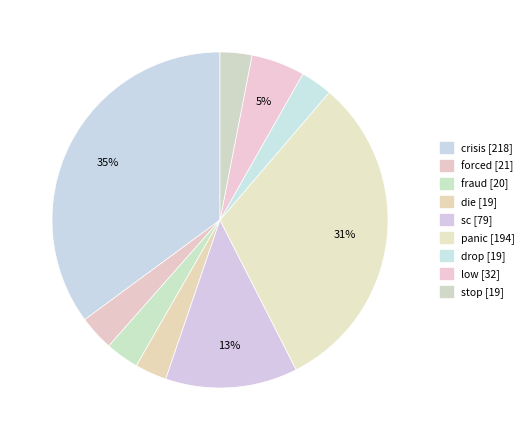

Count the number of slices in the pie.

9